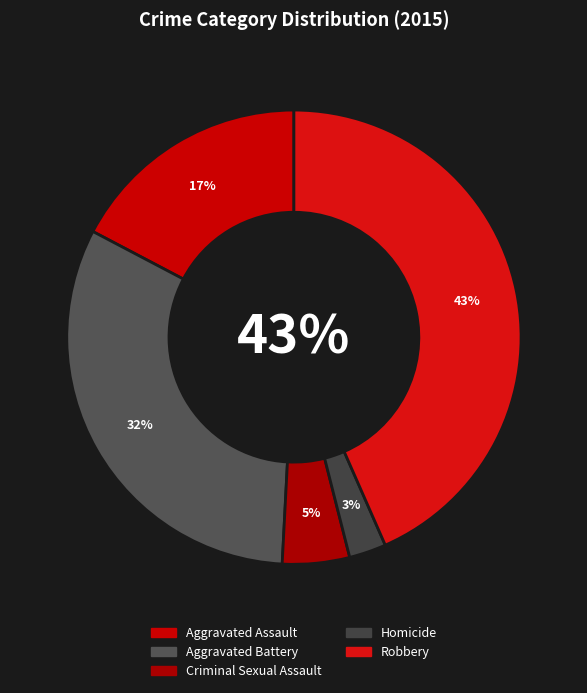

The Aggravated Assault slice represents 30% of the pie. True or false?

False